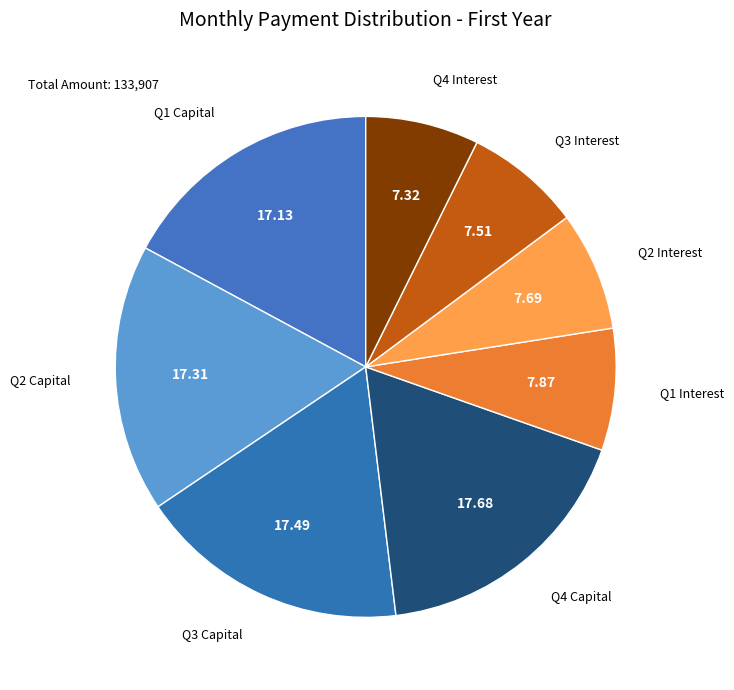

Is there any slice that represents more than half of the pie?

No